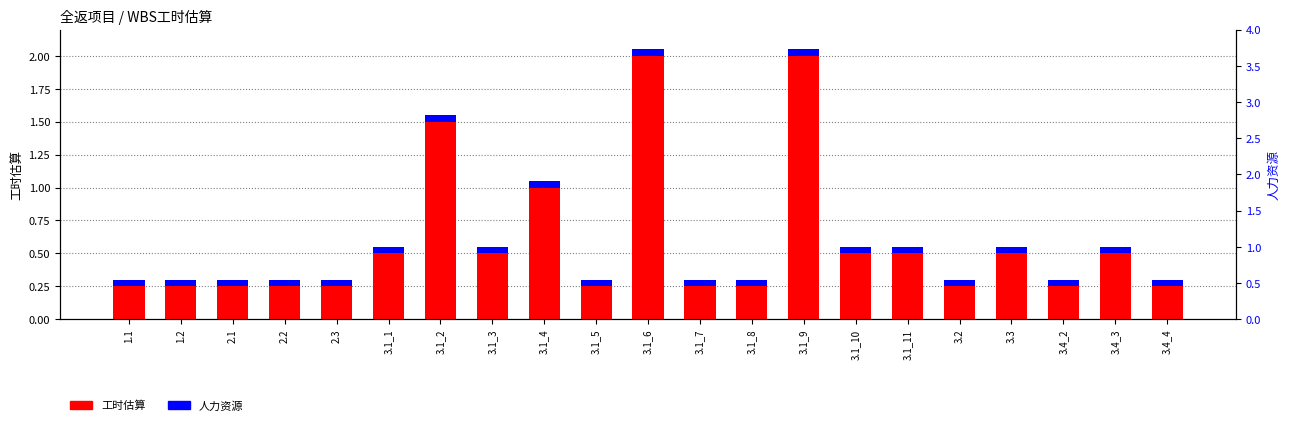

Which has a higher value, 3.1_2 or 3.1_6?

3.1_6